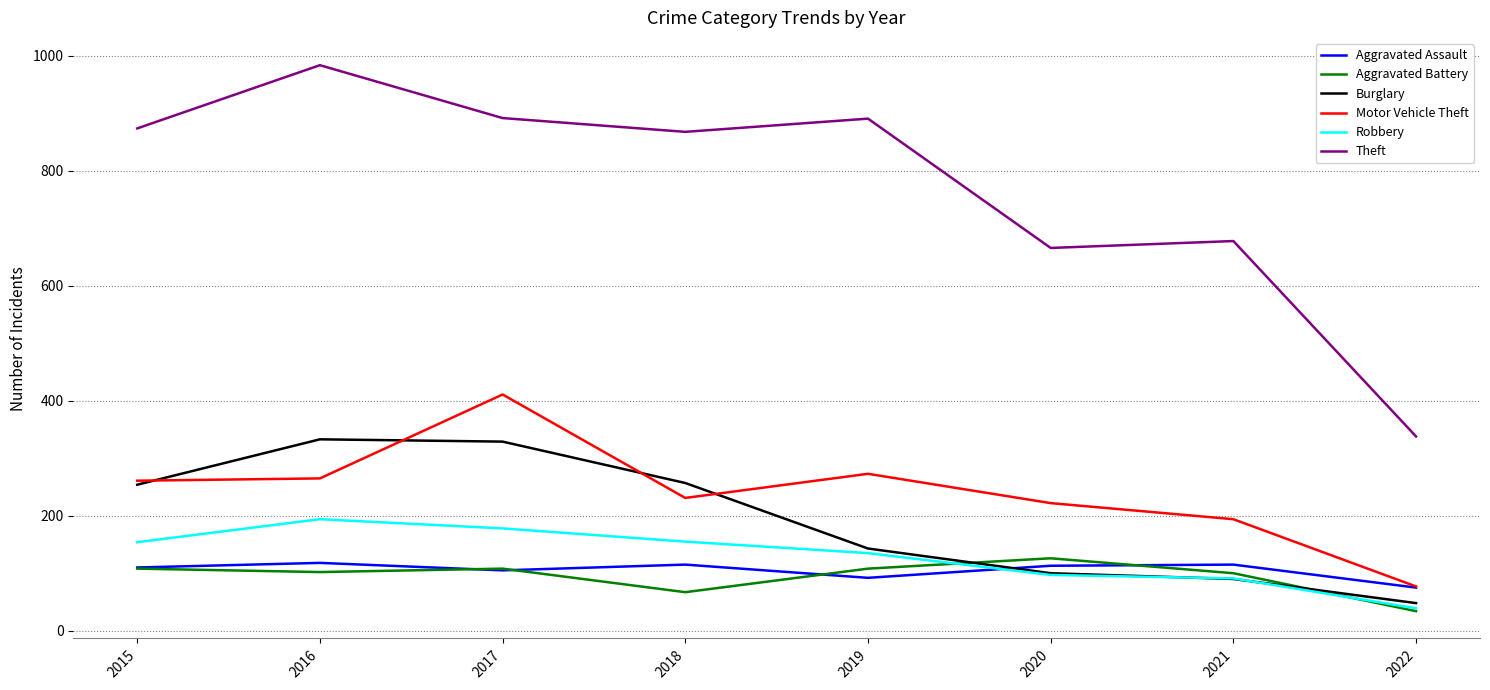

True or false: Aggravated Battery and Motor Vehicle Theft intersect in this chart.

False